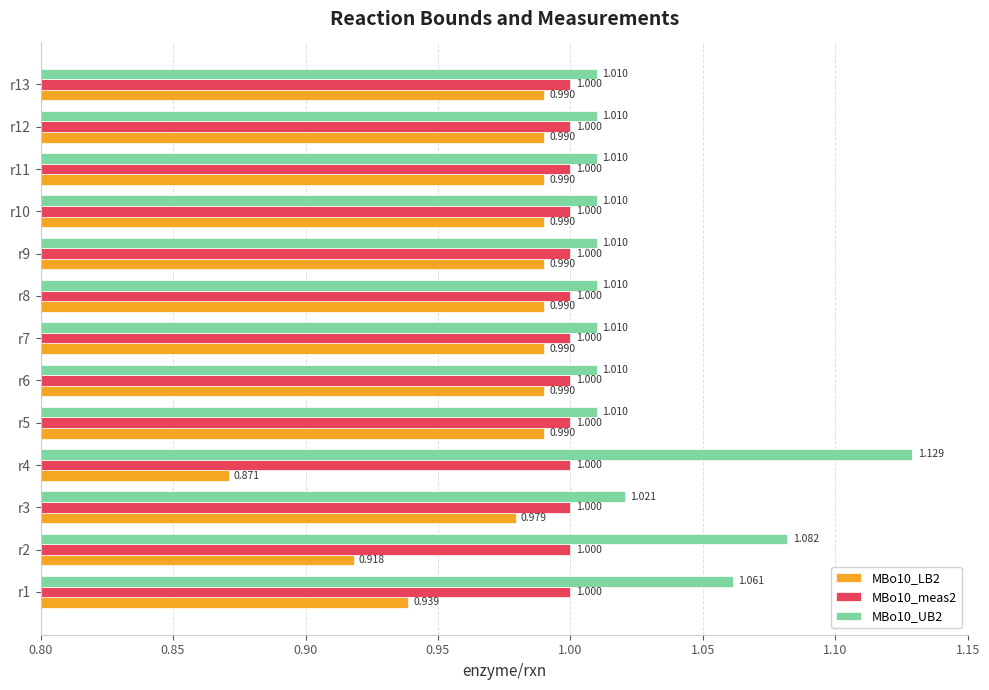

How many series are shown in this chart?

3